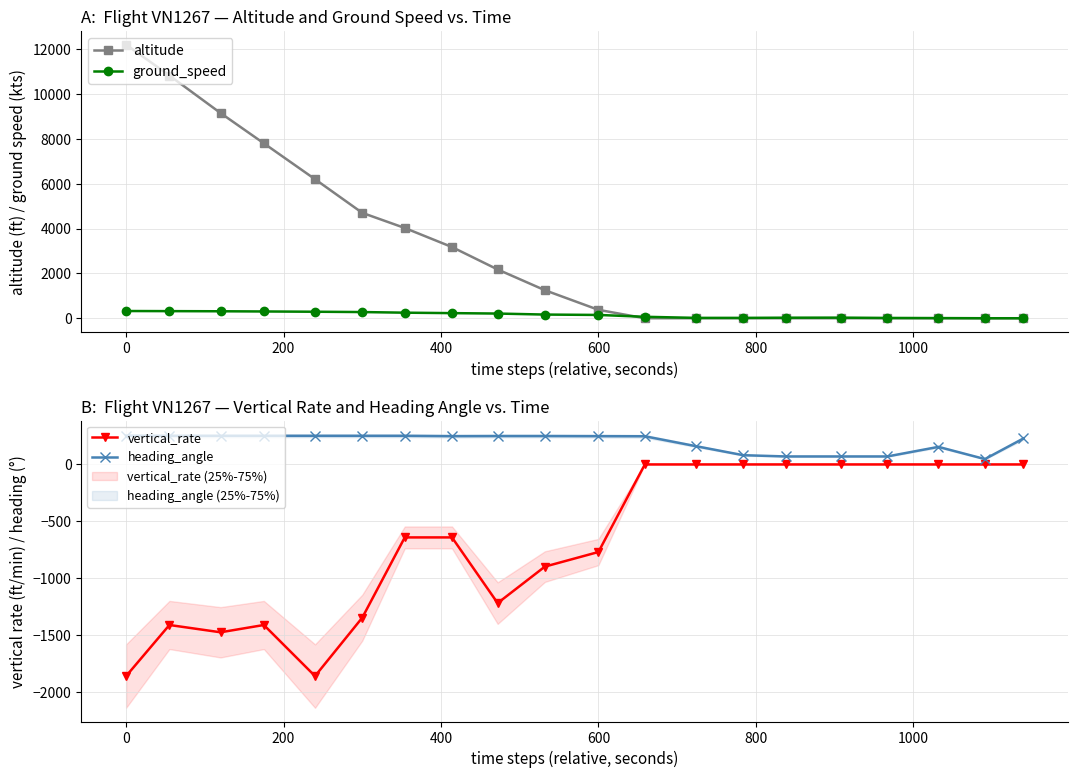

The value of vertical_rate at 600 is -1361. True or false?

False